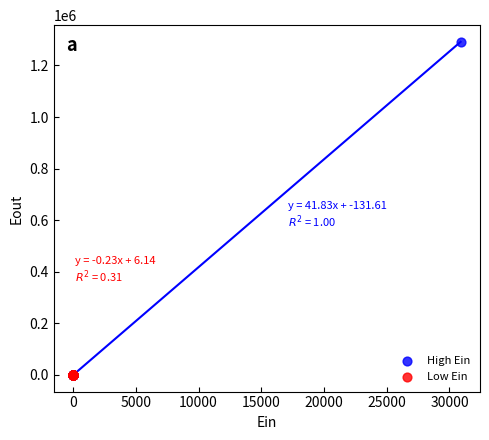

Which series has the widest spread of Y values?

High Ein